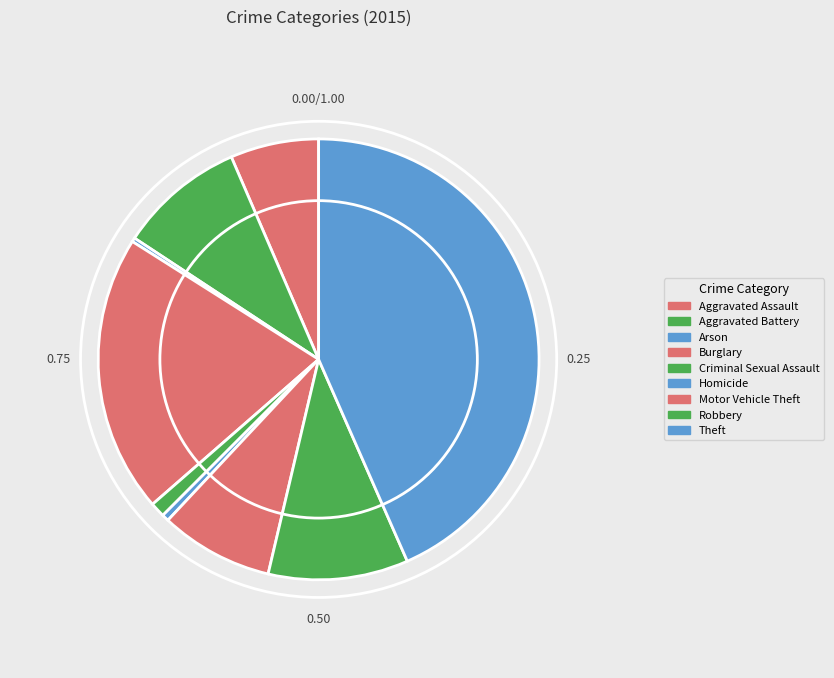

How many slices are in this pie chart?

9